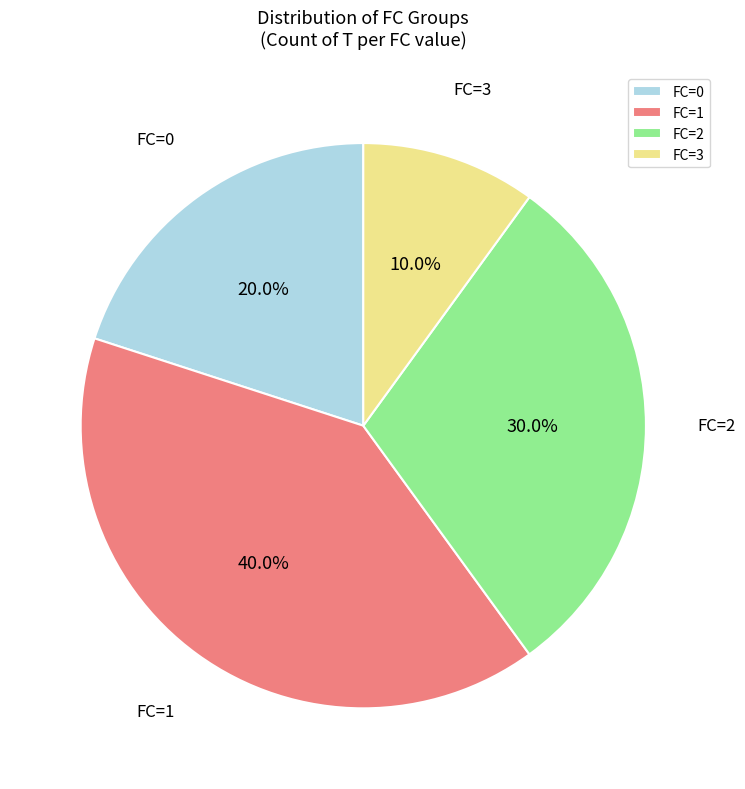

What percentage is NOT represented by FC=3?

90.0%